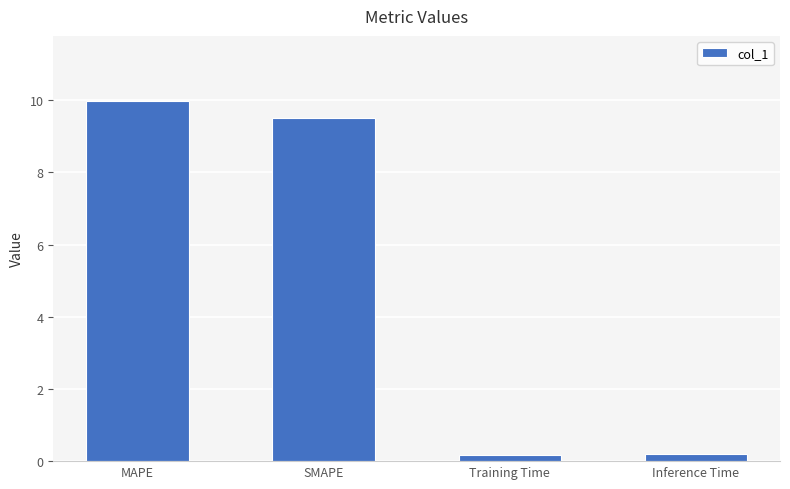

At which label does the data first exceed 9?

MAPE